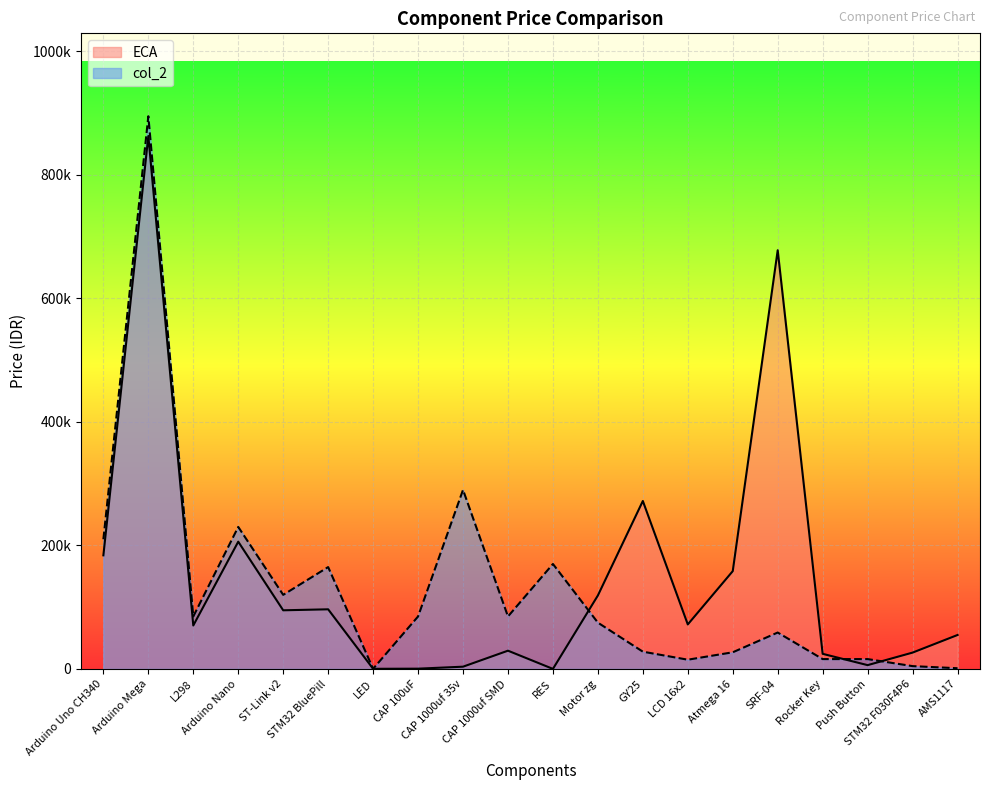

What is the label of the 5th point from the right?

SRF-04